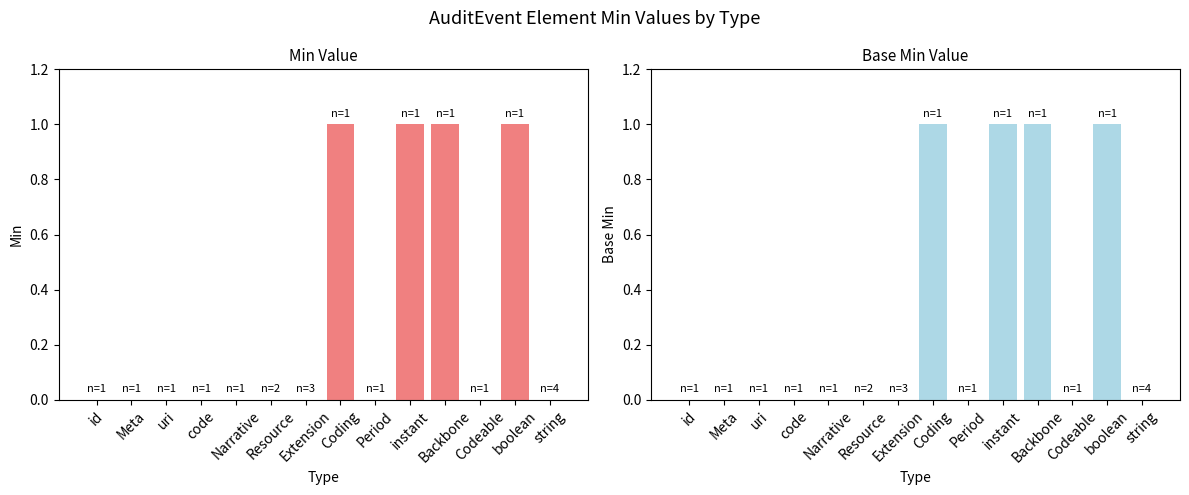

Reading left to right, what are all the values shown in this chart?

Min: id=0	Meta=0	uri=0	code=0	Narrative=0	Resource=0	Extension=0	Coding=1	Period=0	instant=1	Backbone=1	Codeable=0	boolean=1	string=0
Base Min: id=0	Meta=0	uri=0	code=0	Narrative=0	Resource=0	Extension=0	Coding=1	Period=0	instant=1	Backbone=1	Codeable=0	boolean=1	string=0